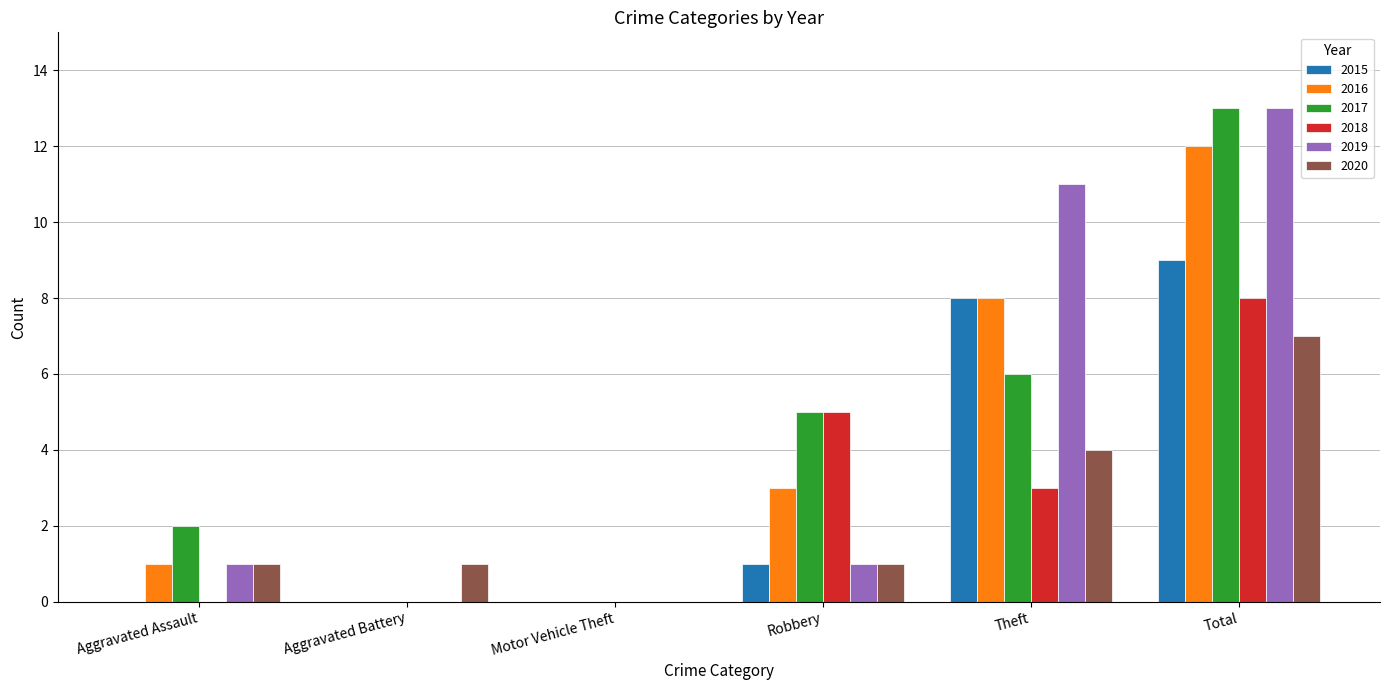

The value of 2019 at Aggravated Battery is -6. True or false?

False